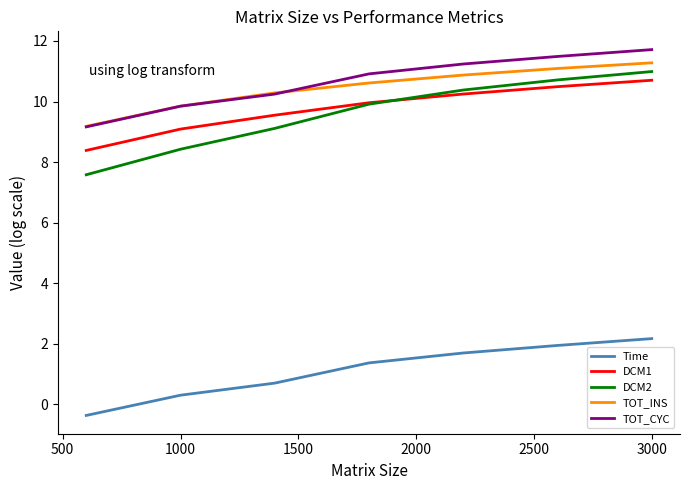

Which series has the largest total across all categories?

TOT_CYC